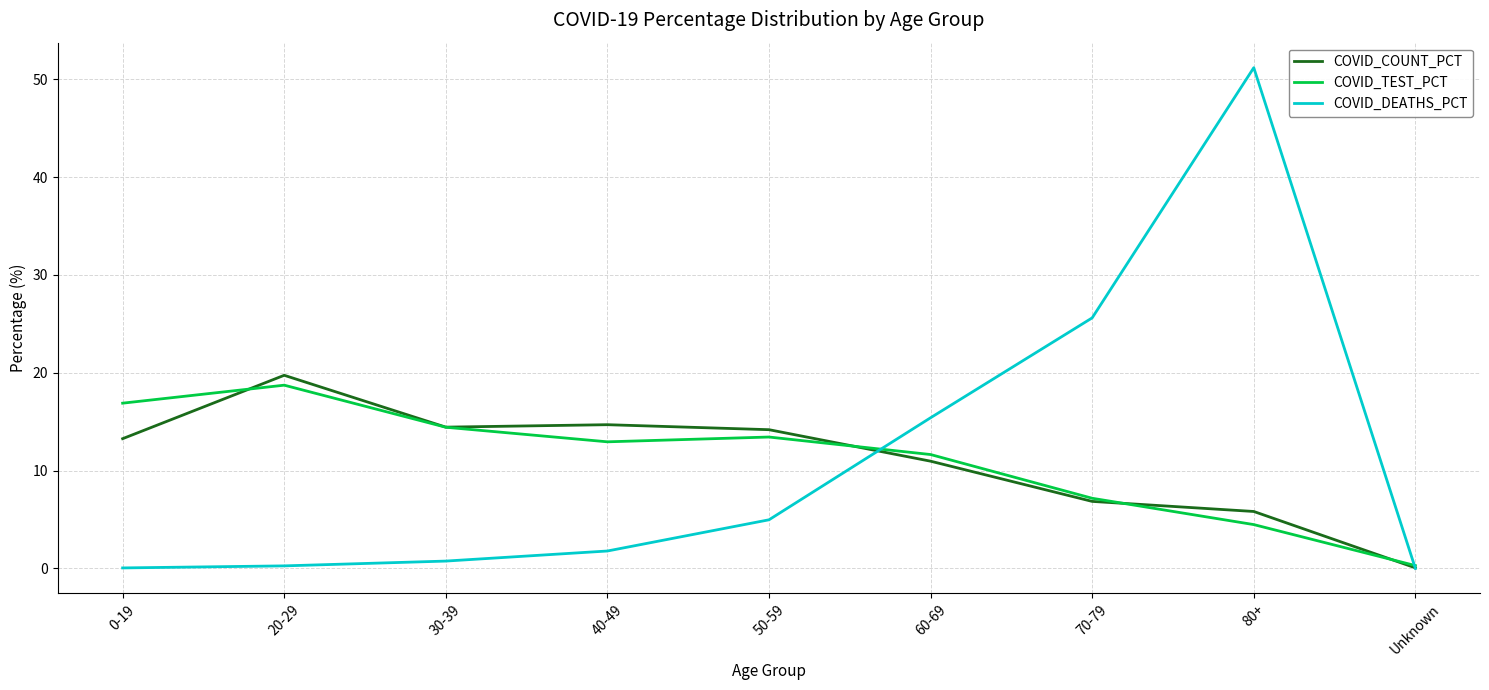

Between 40-49 and Unknown, which series saw the biggest shift?

COVID_COUNT_PCT